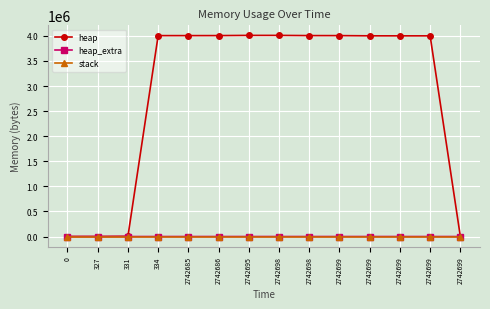

What is the difference between the highest and lowest values at 2742698?

4009210